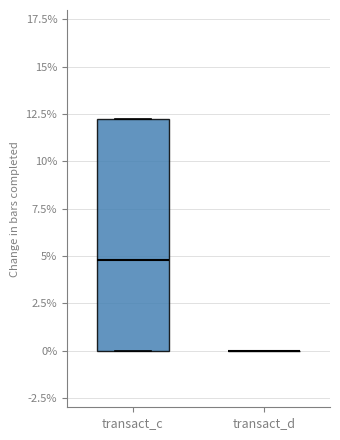

Reading left to right, read every box against the y-axis: the position of its median line, the range the box covers, and the ends of its whiskers. The values are not printed on the chart, so give them approximately, as read against the axis.

transact_c: median 5.0, box 0.0 to 12.5, whiskers 0.0 to 12.5
transact_d: box collapsed to a line at 0.0, whiskers 0.0 to 0.0